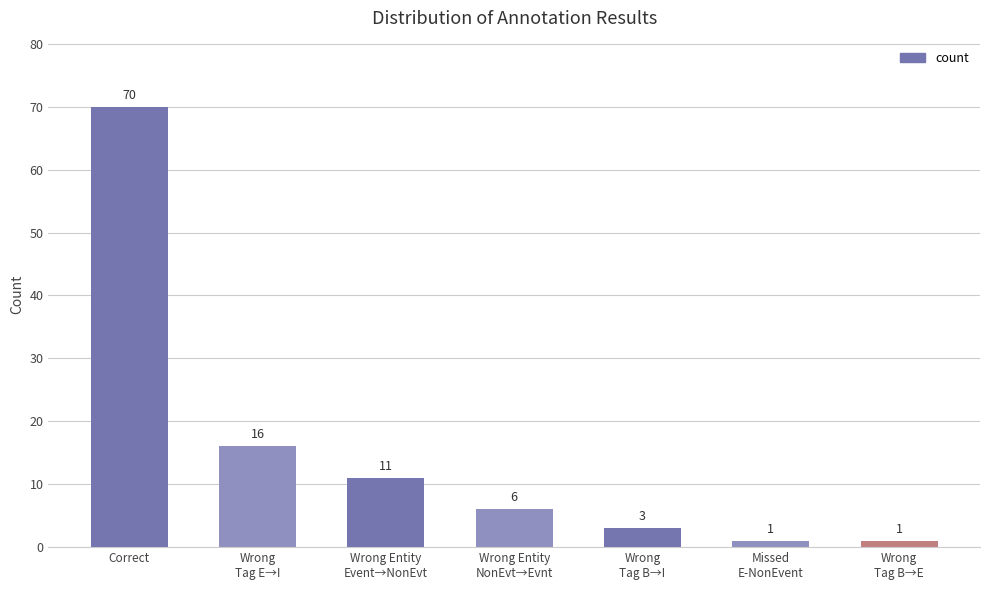

Which has a higher value, Correct or Wrong
Tag B→E?

Correct